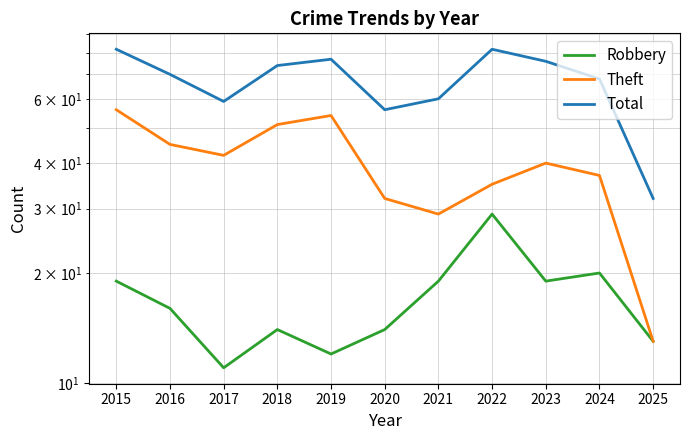

List the series in order of their peak value, lowest first.

Robbery, Theft, Total